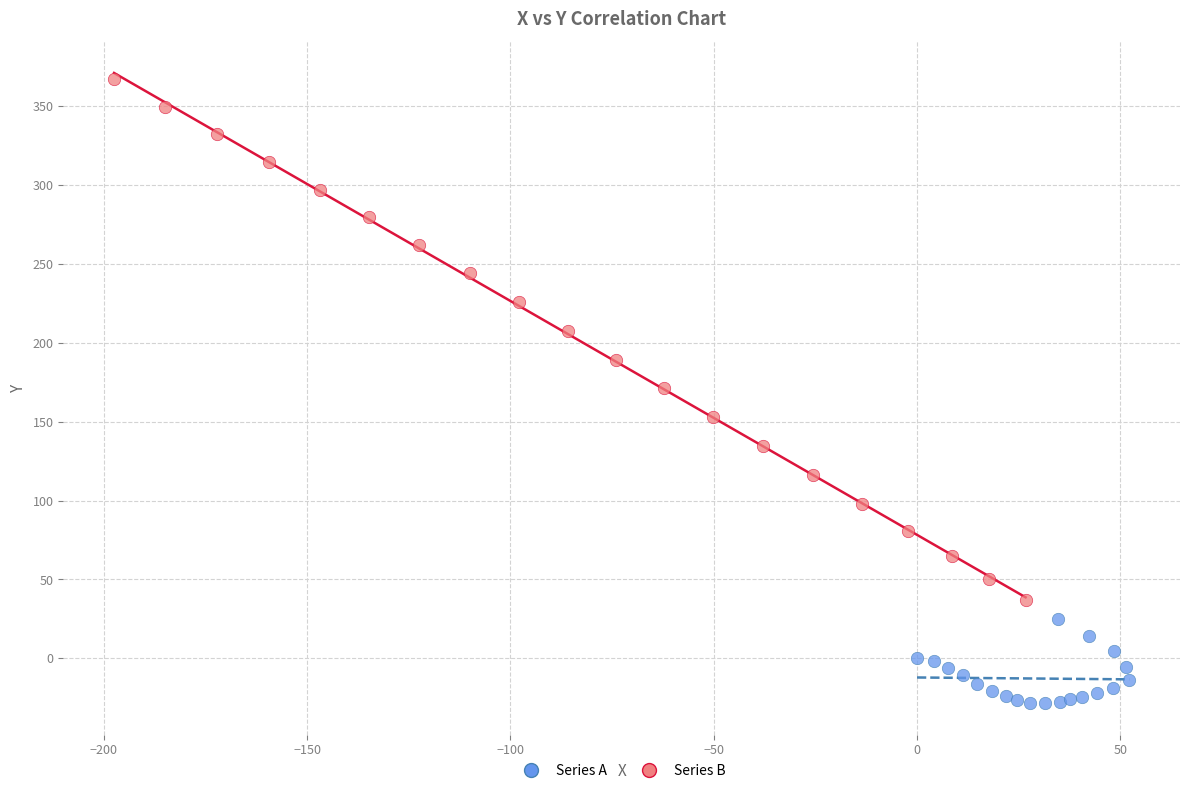

Which series reaches the minimum Y coordinate?

Series A